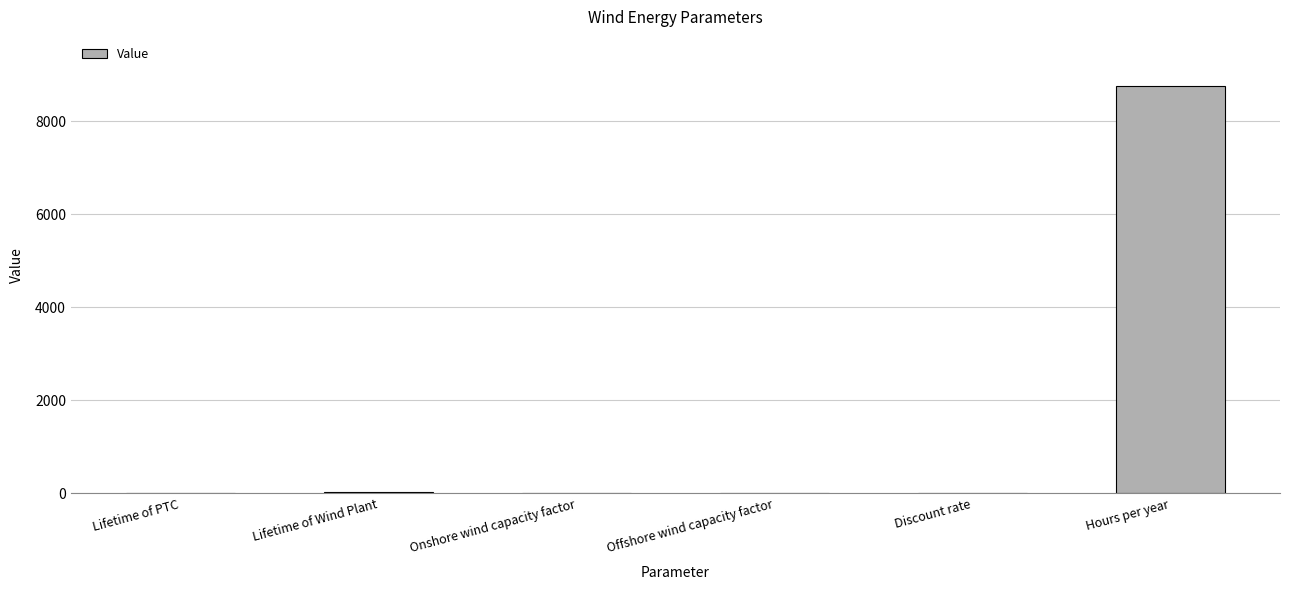

What is the sum of all values?

8800.9